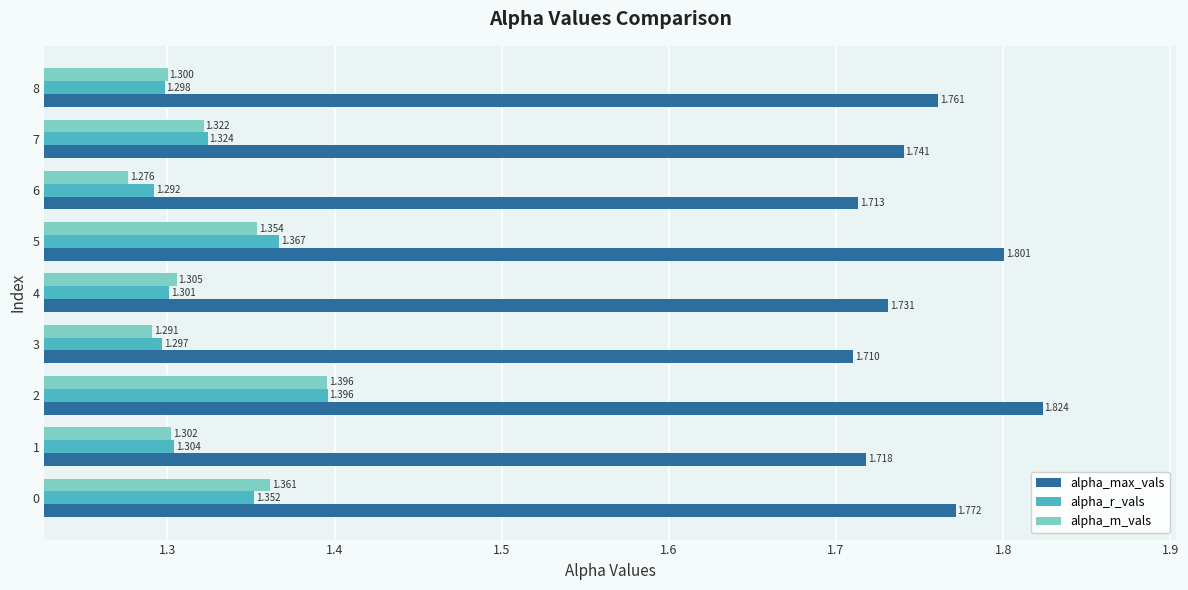

Between 0 and 6, which series saw the biggest shift?

alpha_m_vals